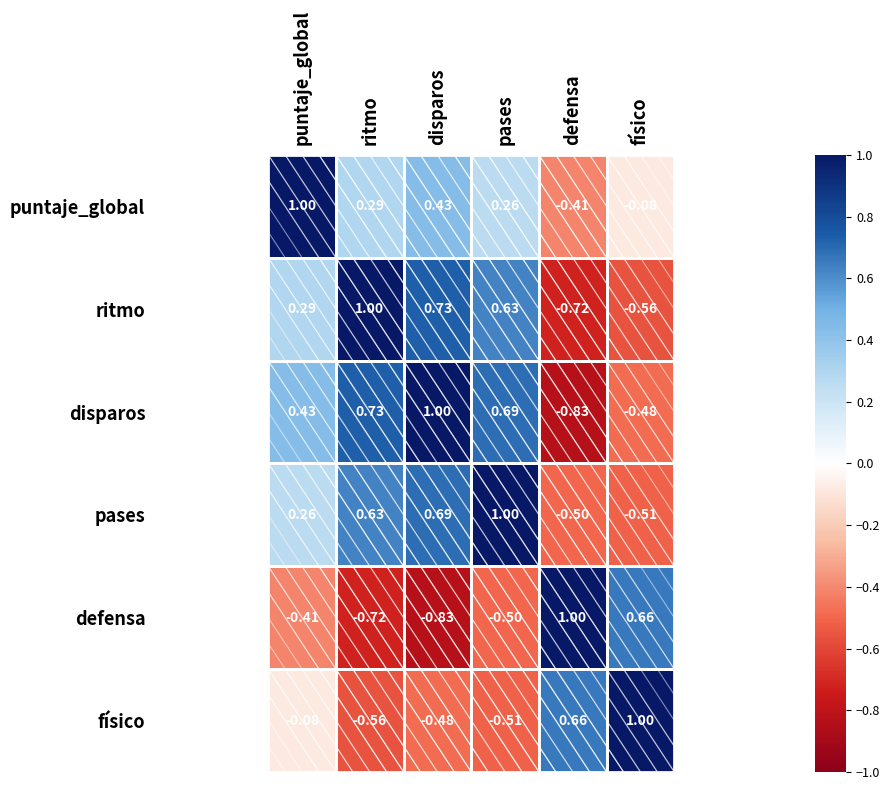

List the labels in order of ritmo value, smallest first.

defensa, físico, puntaje_global, pases, disparos, ritmo